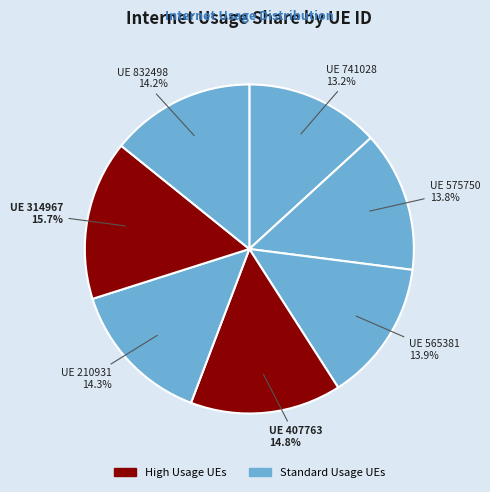

Count the number of slices in the pie.

7